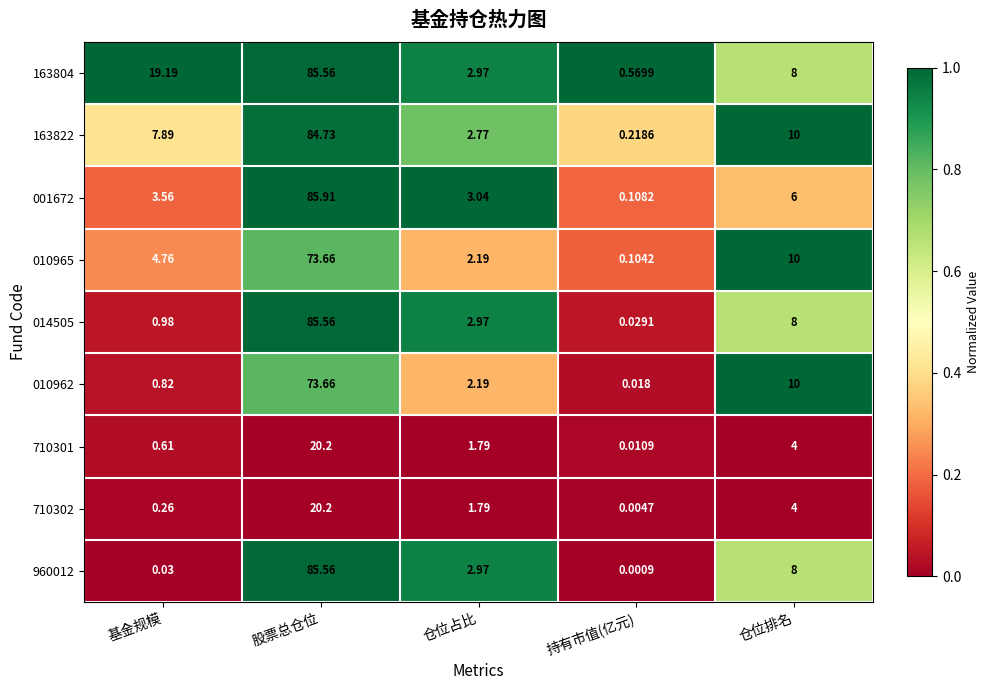

What is the difference between the highest and lowest values at 股票总仓位?

65.7